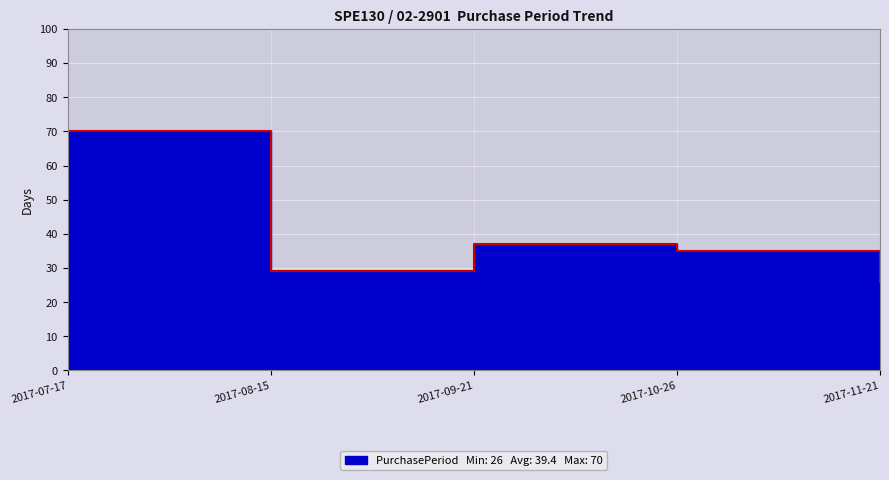

List the labels in order of value, largest first.

2017-07-17, 2017-09-21, 2017-10-26, 2017-08-15, 2017-11-21